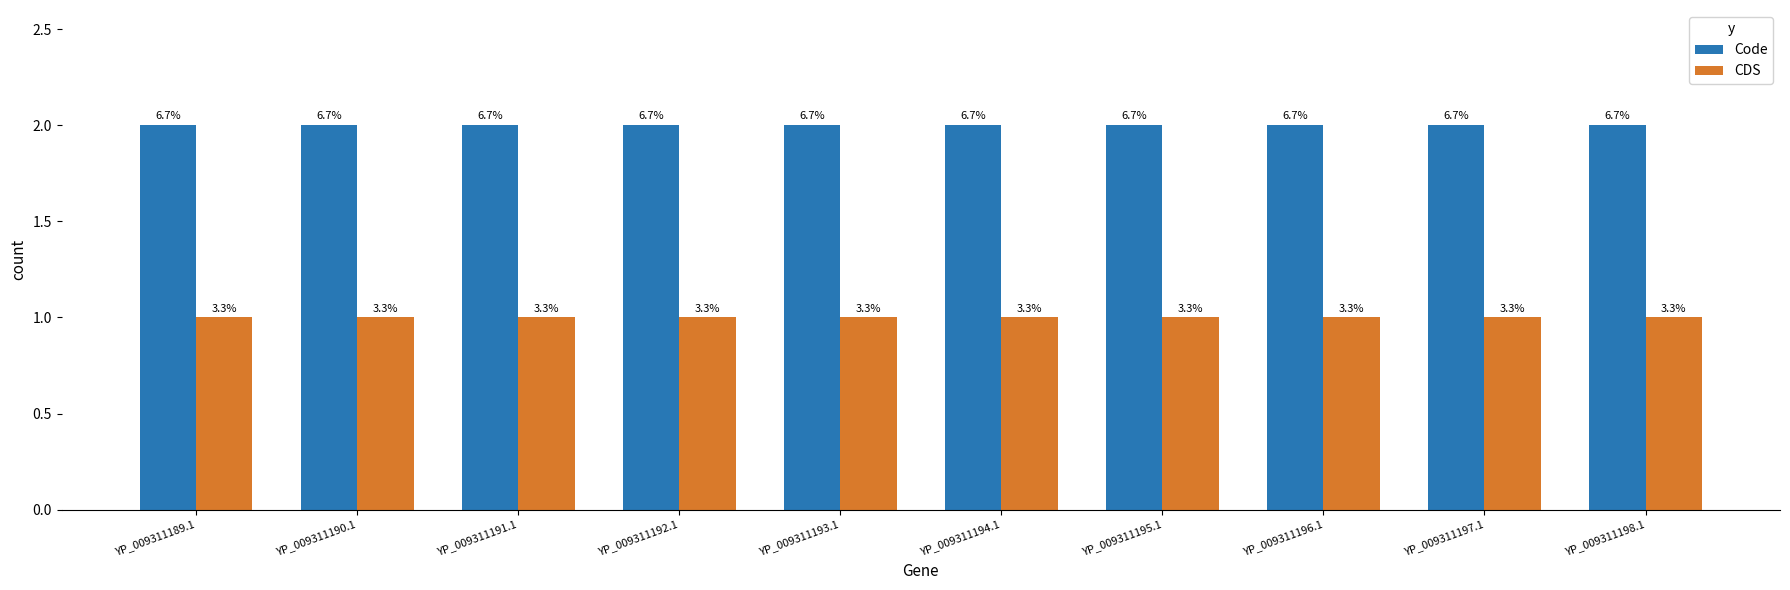

At which label does CDS reach its peak?

YP_009311189.1